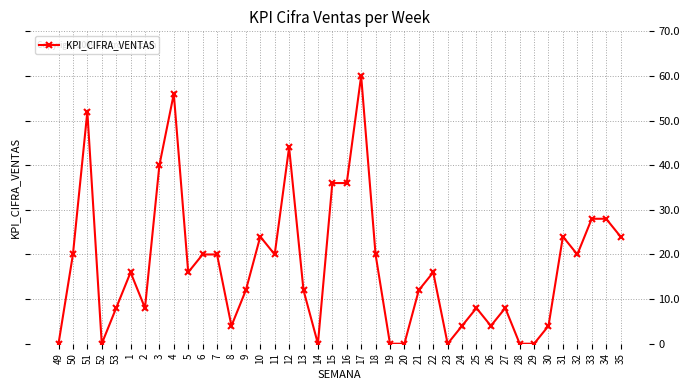

What is the label of the 20th point from the right?

16